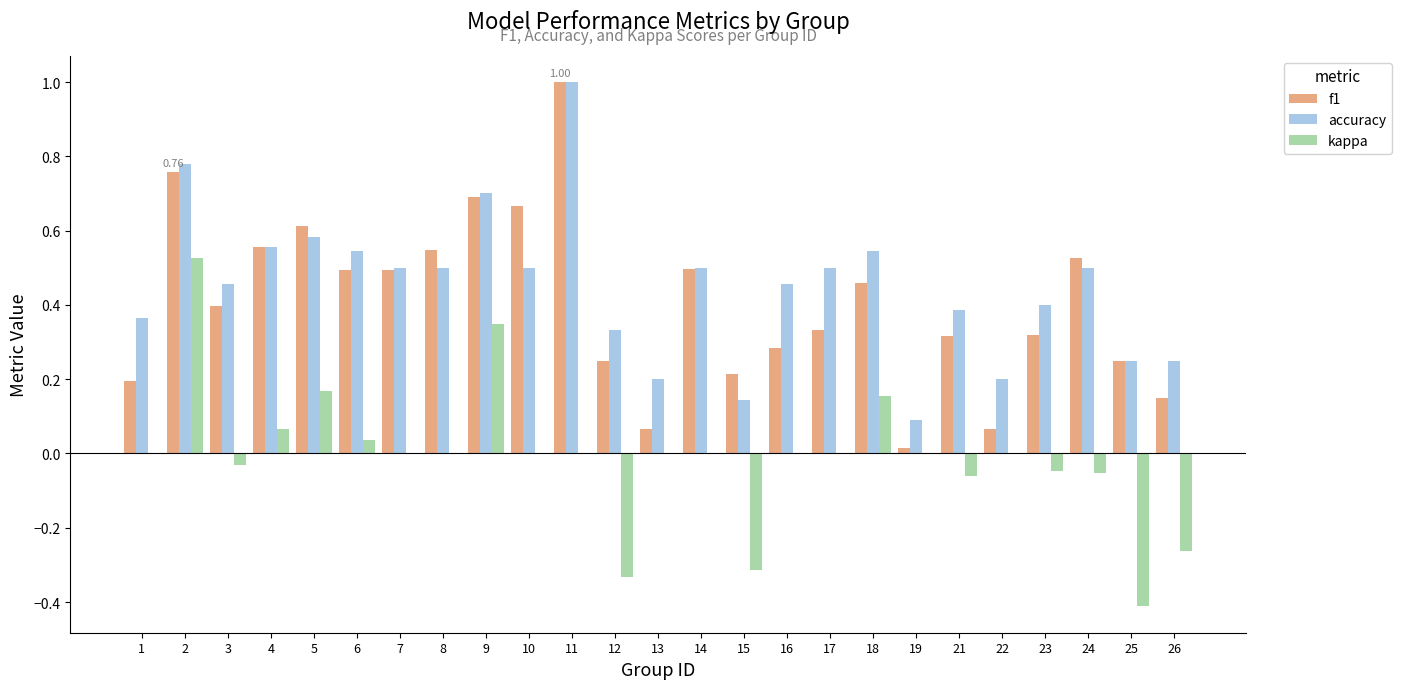

Which series changed the most between 5 and 26?

f1